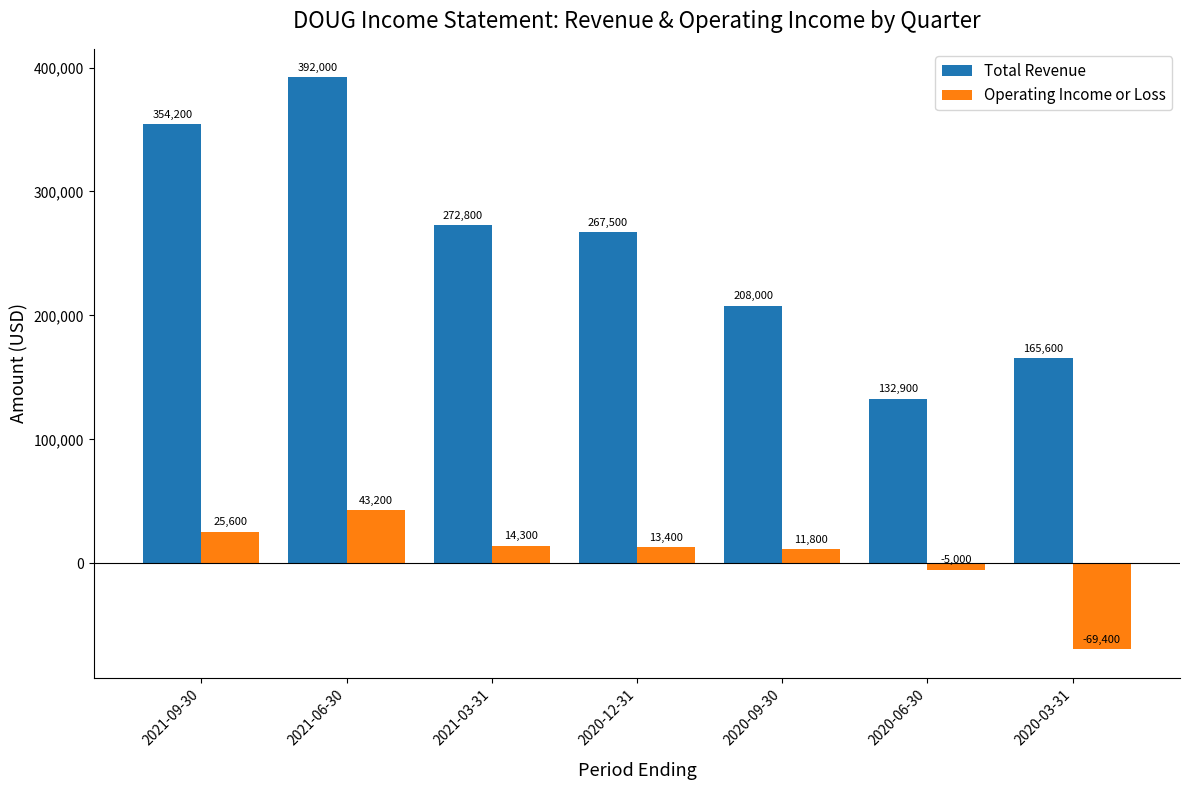

How many groups of bars are there?

7